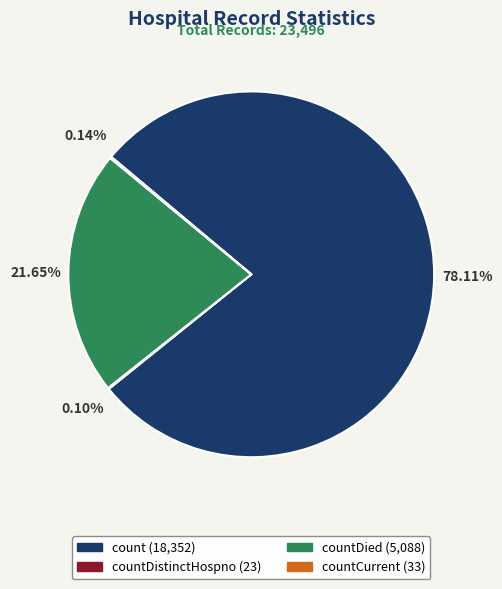

Is there a majority slice in this chart?

Yes